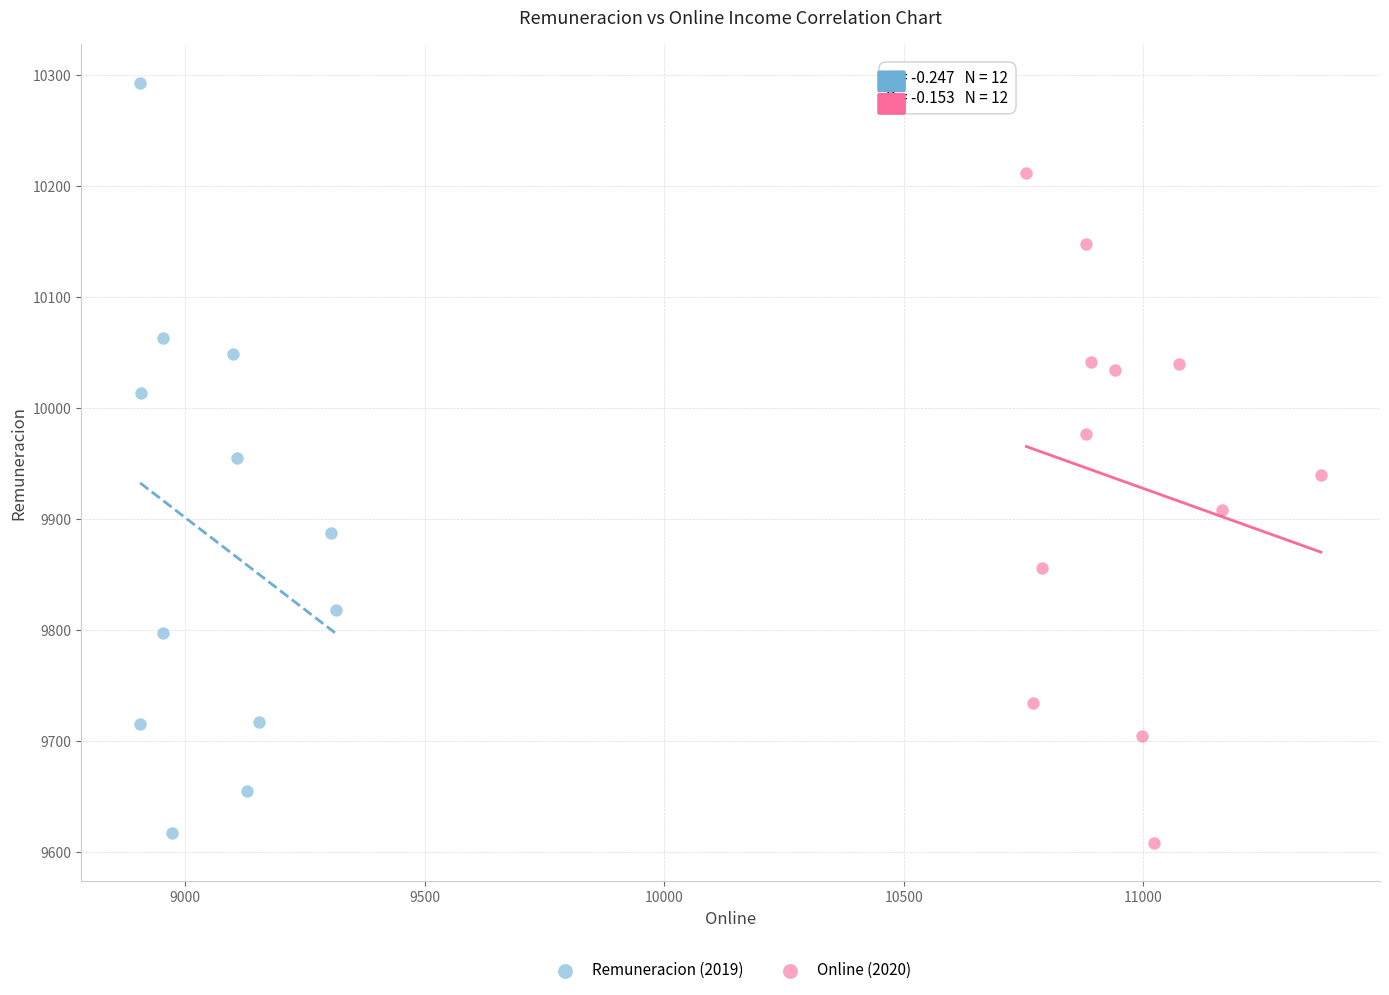

Which series has the largest Y range (max minus min)?

Remuneracion (2019)